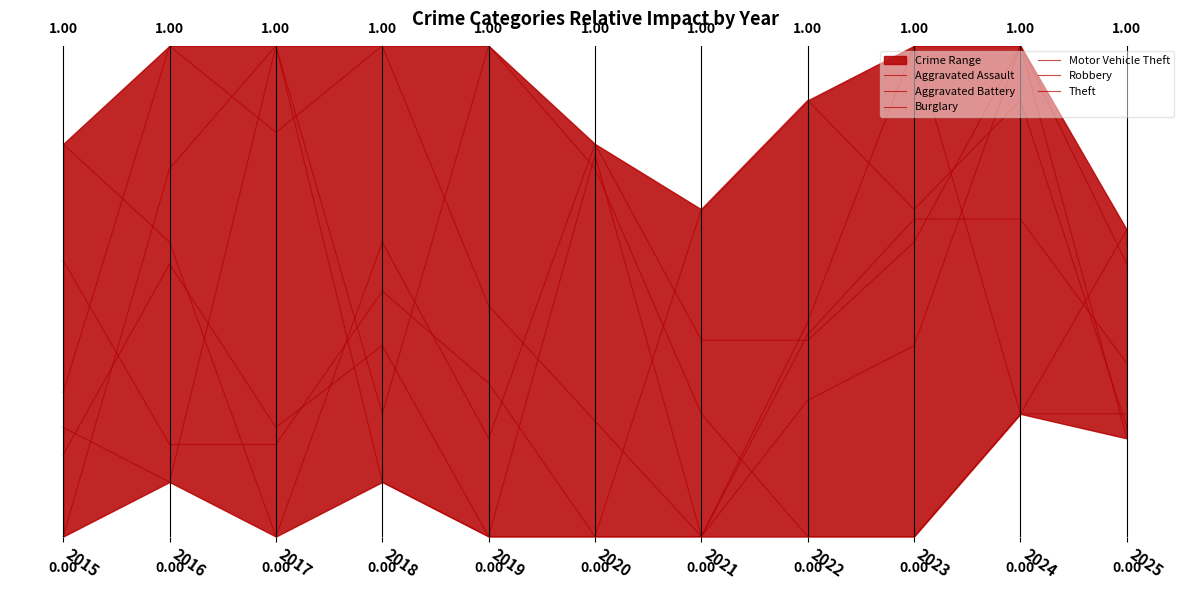

True or false: Robbery has more than 1 points higher than both neighbors.

True